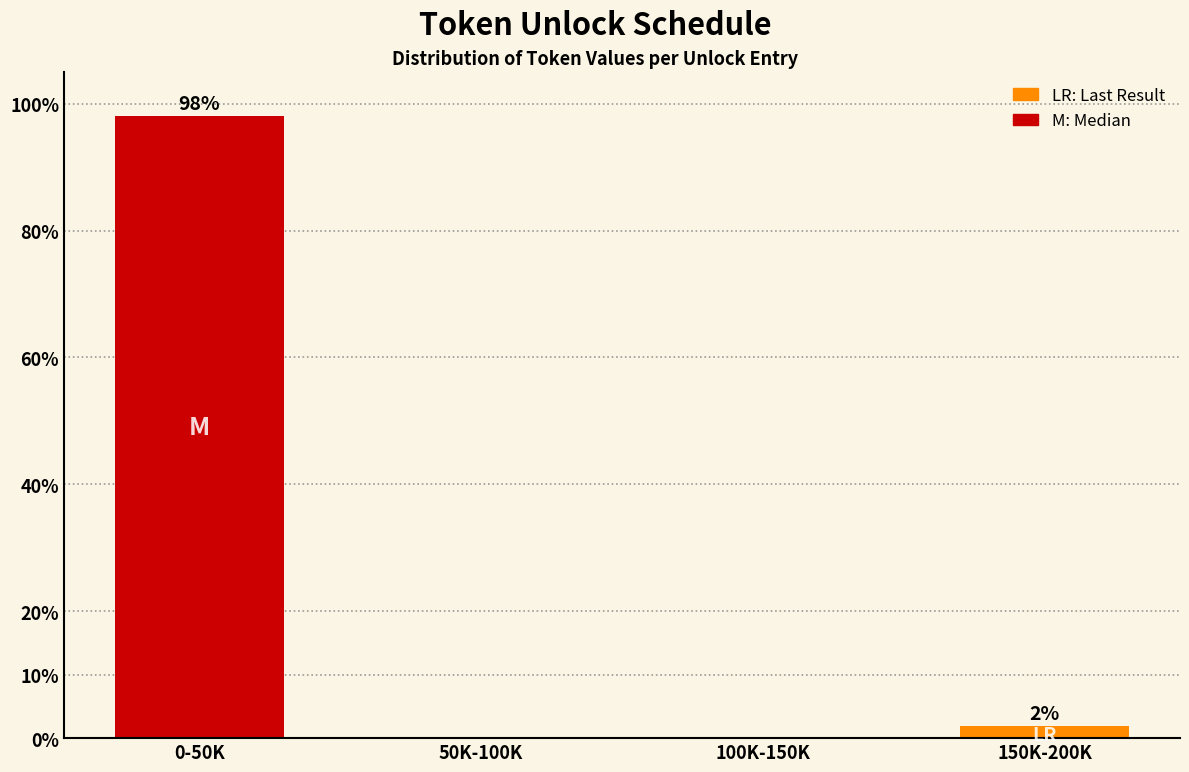

True or false: the data shows 42.3 at 0-50K.

False